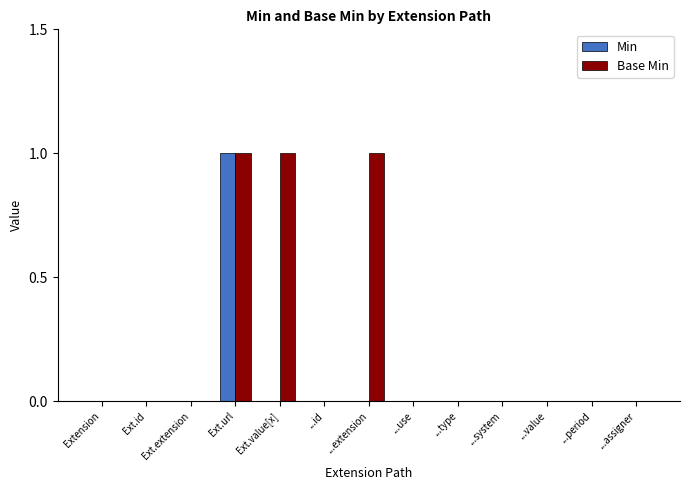

Between Ext.url and Ext.value[x], which series saw the biggest shift?

Min